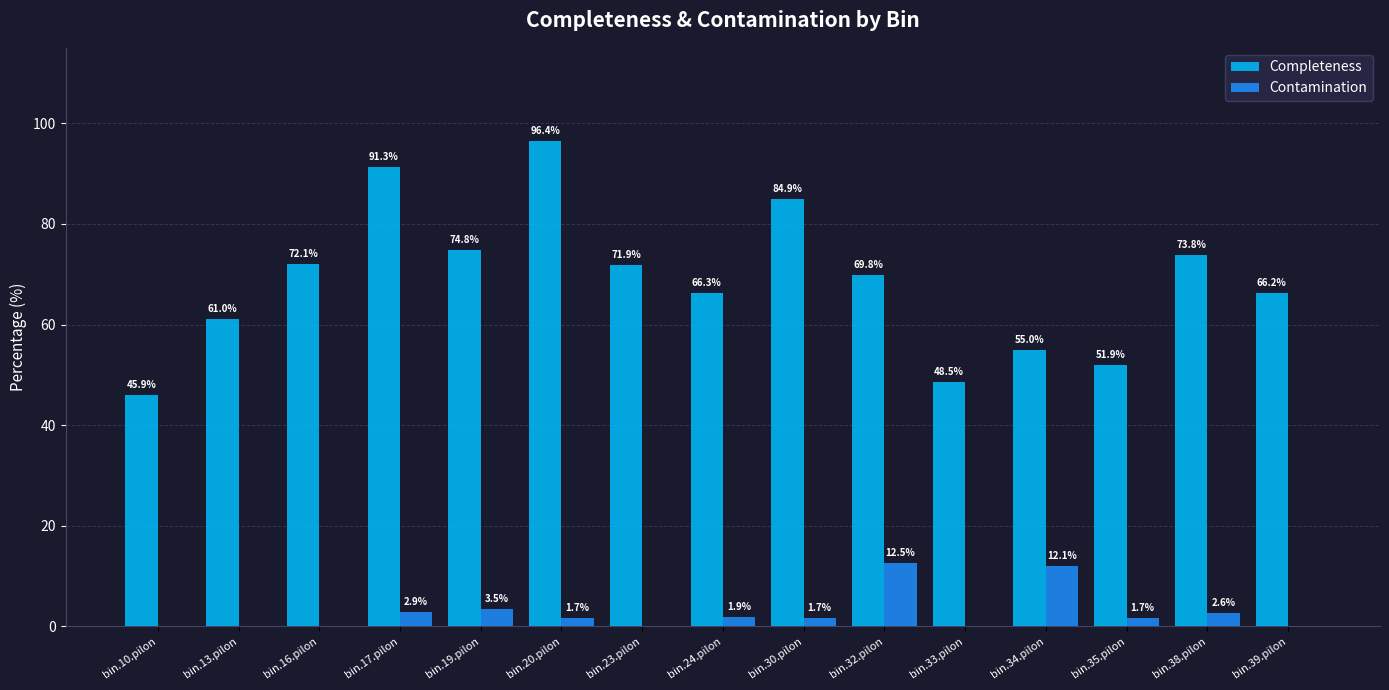

Does the chart contain stacked bars?

No